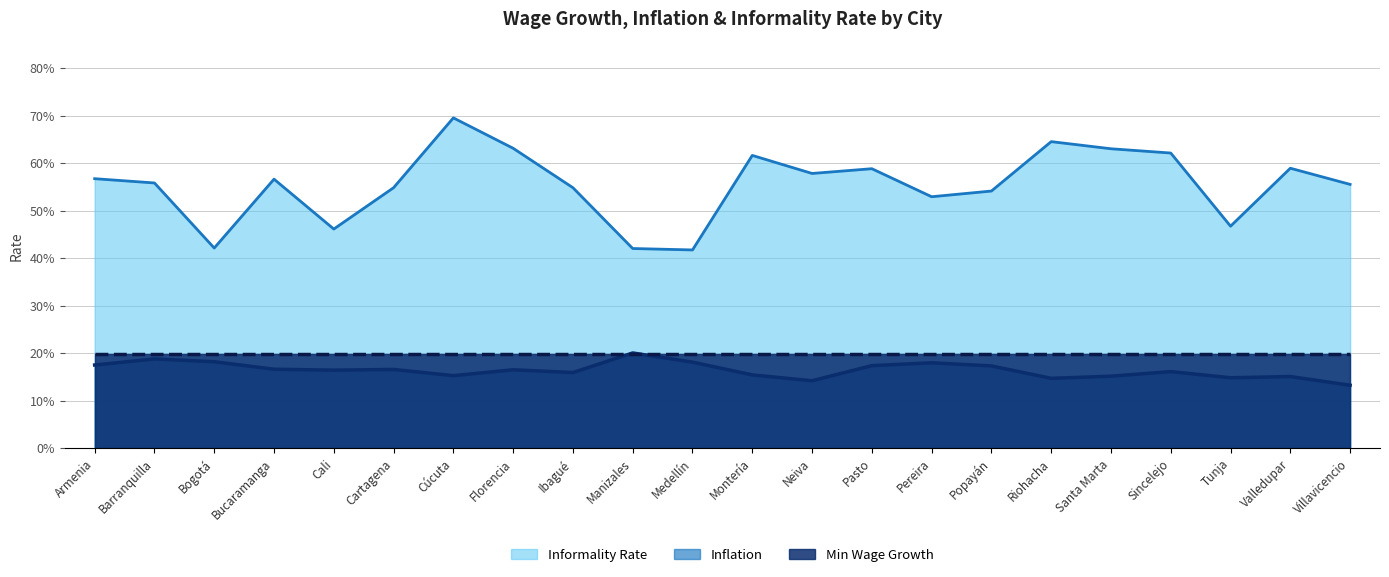

Where is Informality Rate (line) nearest to the value 0?

Medellín